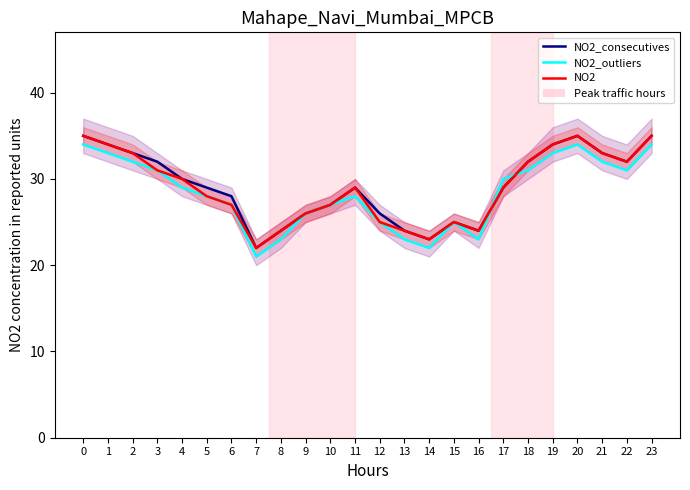

The value of NO2 at 0 is 9. True or false?

False